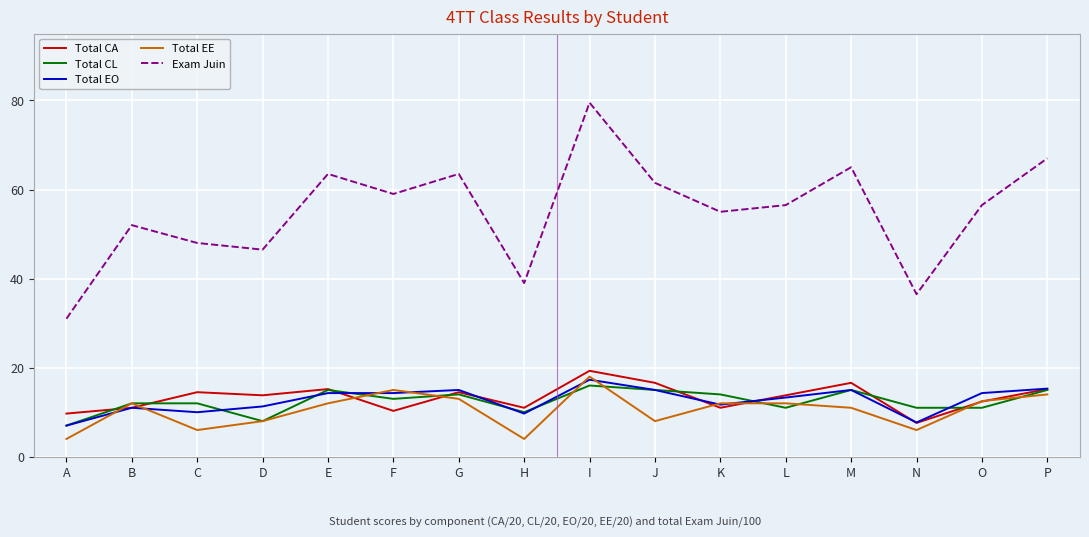

What is the smallest value displayed?

4.0